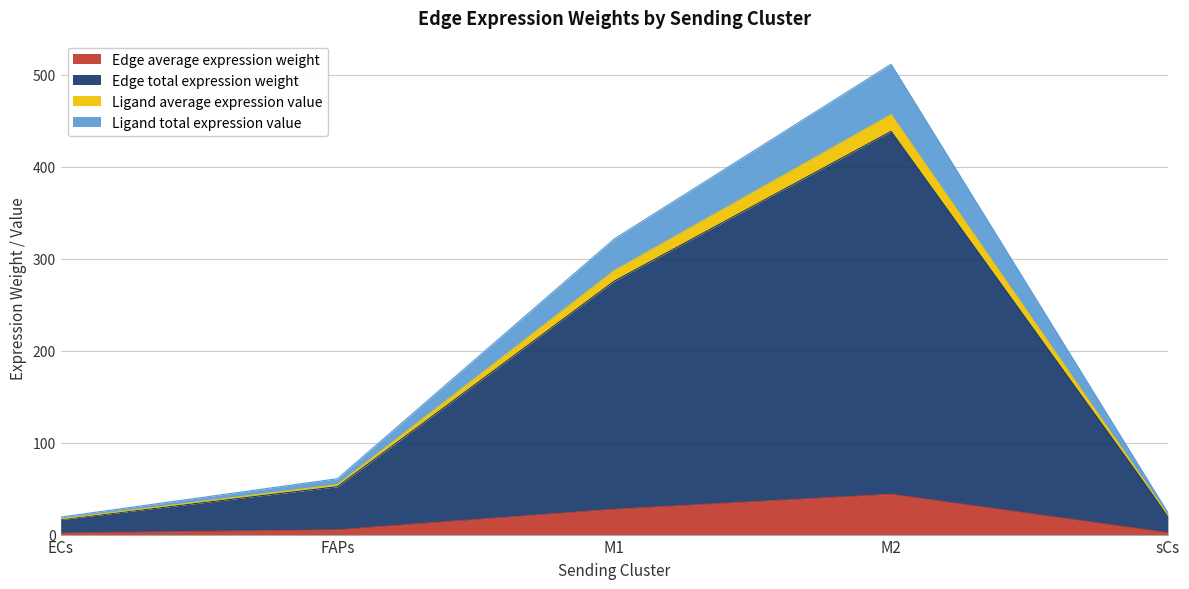

What is the minimum value for Edge total expression weight?

16.3